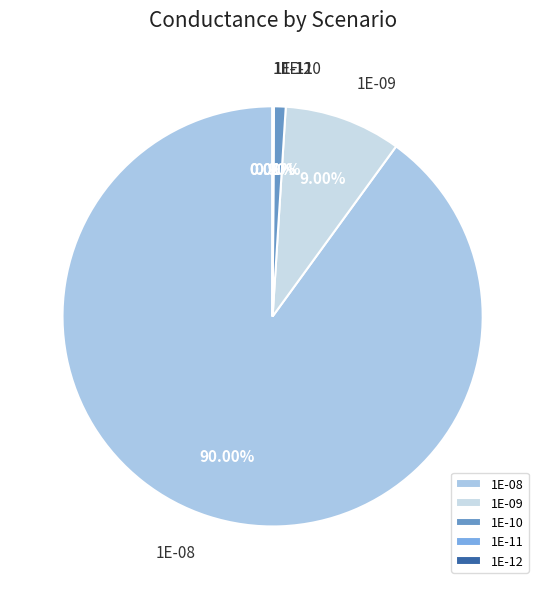

Which has a higher value, 1E-08 or 1E-09?

1E-08